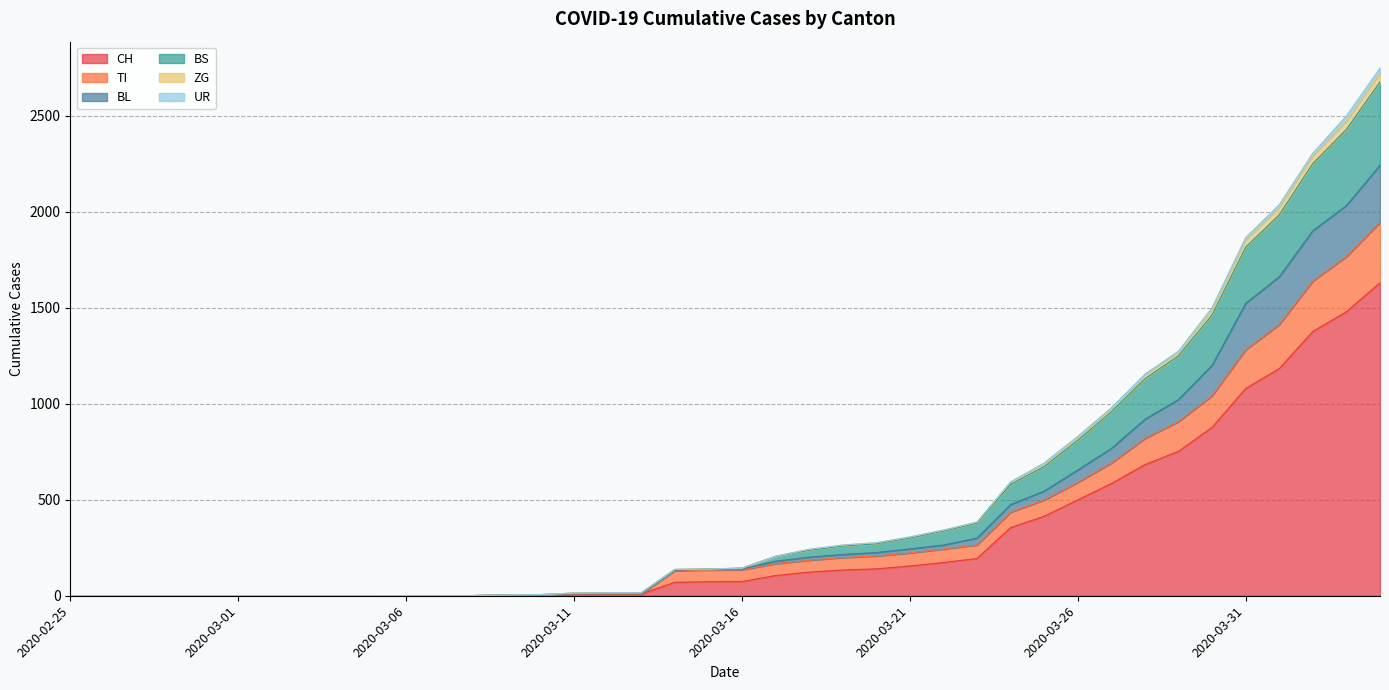

Between 2020-02-27 and 2020-02-29, which series saw the biggest shift?

CH